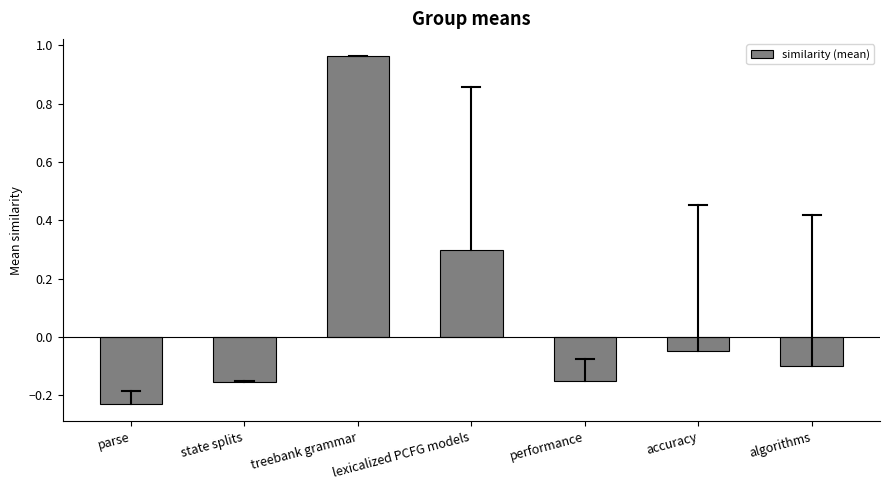

Which label corresponds to the largest value in the chart?

treebank grammar